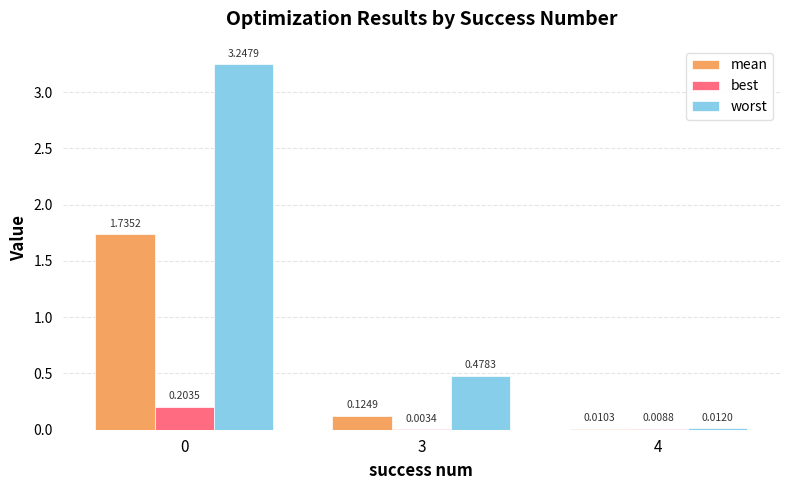

Which series has the widest spread of values?

worst